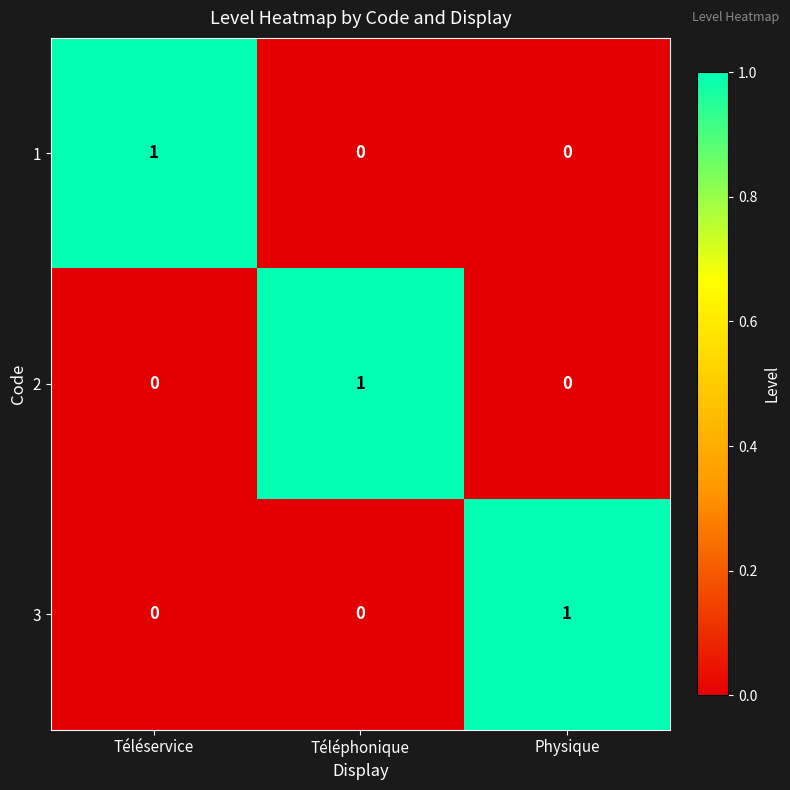

How many data points does each series have?

3